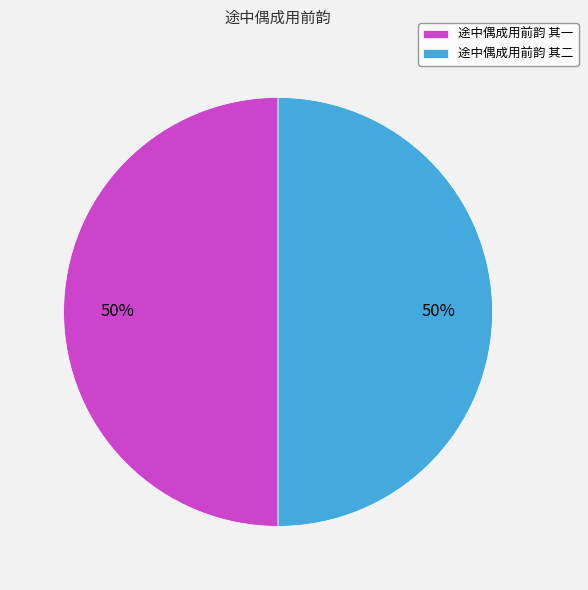

True or false: 途中偶成用前韵 其一 accounts for 37% of the total.

False